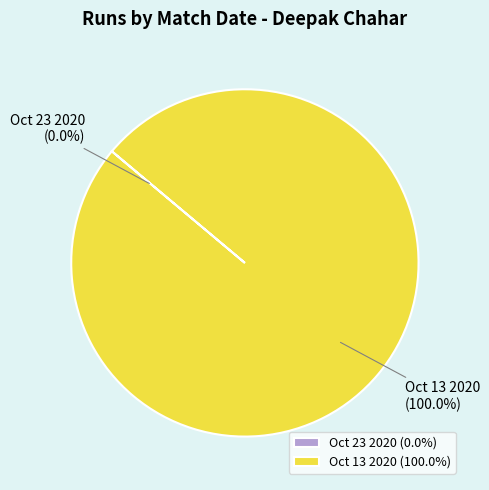

Is Oct 13 2020 the majority of the pie?

Yes